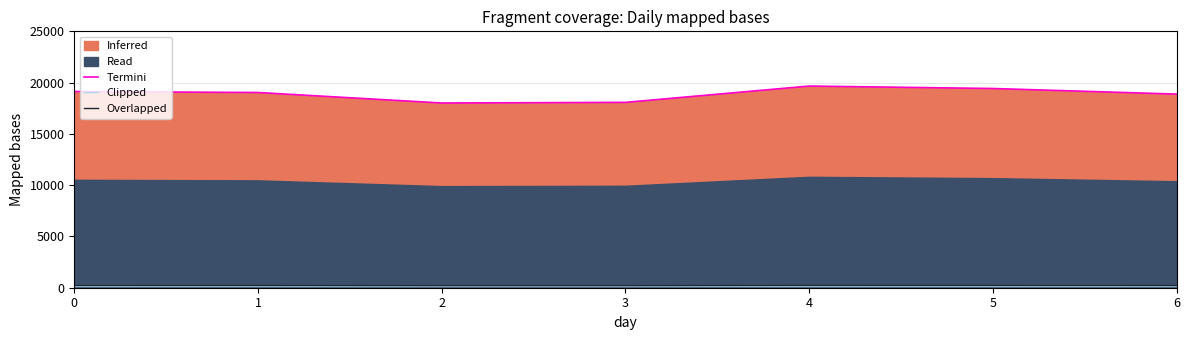

What is the approximate value of Overlapped at 6?

207.7